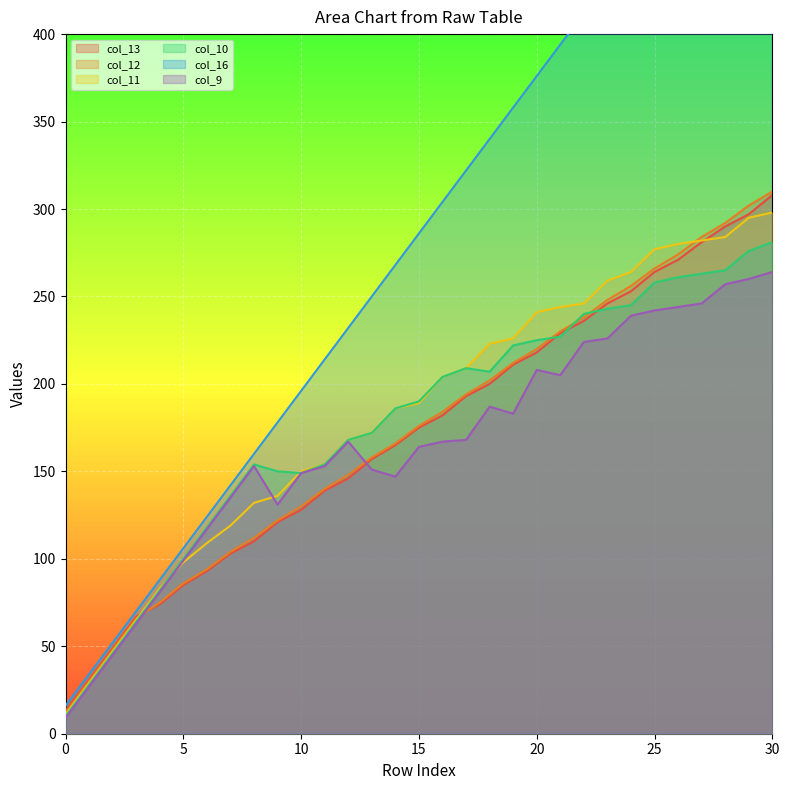

True or false: col_13 and col_9 cross at least once.

True